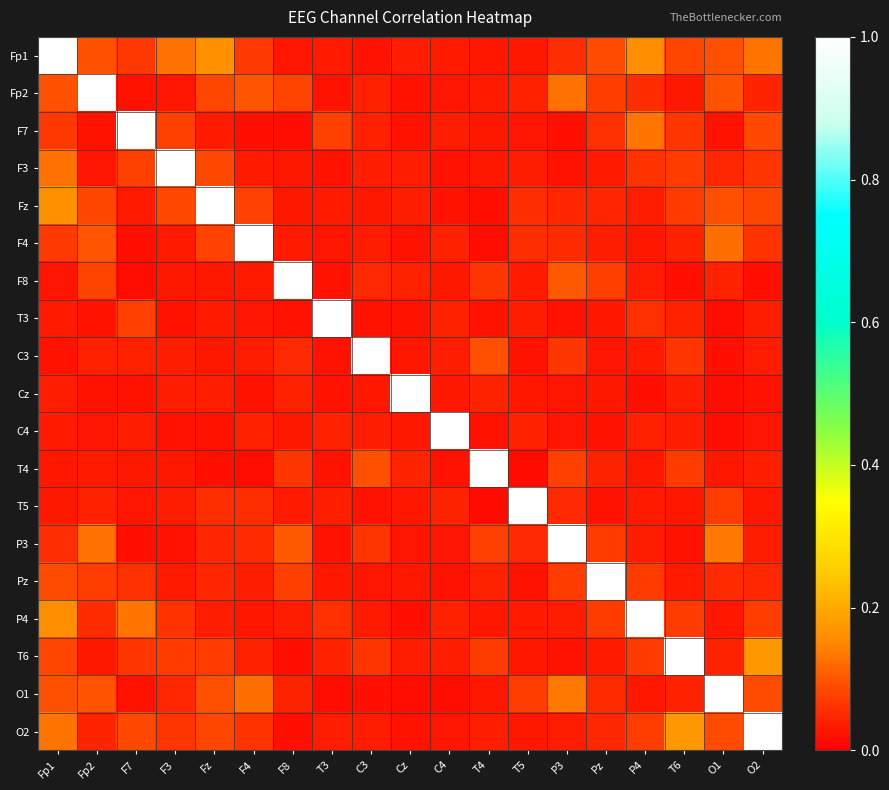

Between F4 and T6, which is larger?

T6